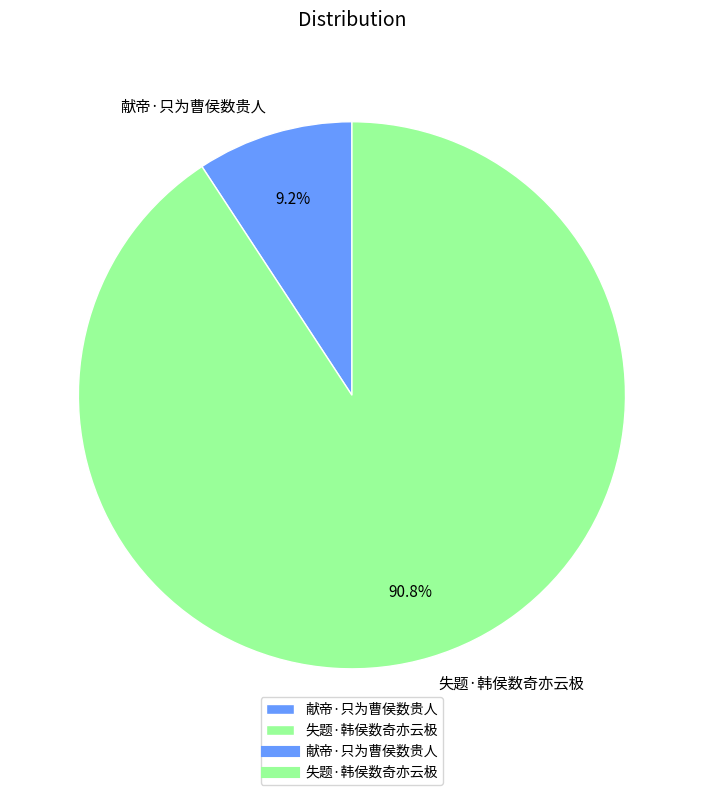

Is there a majority slice in this chart?

Yes